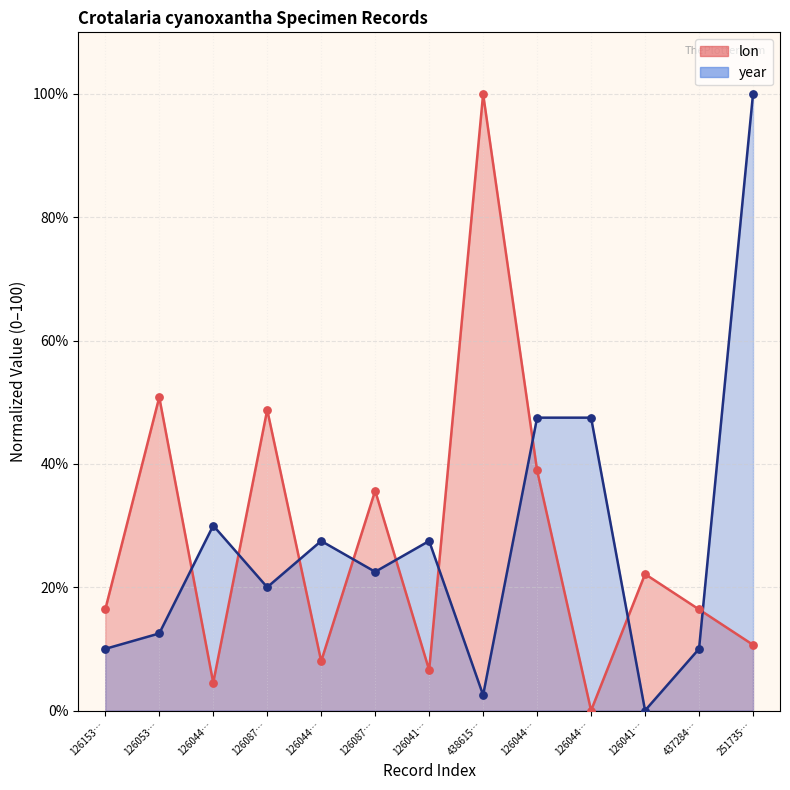

At how many categories does at least one series exceed 48?

4